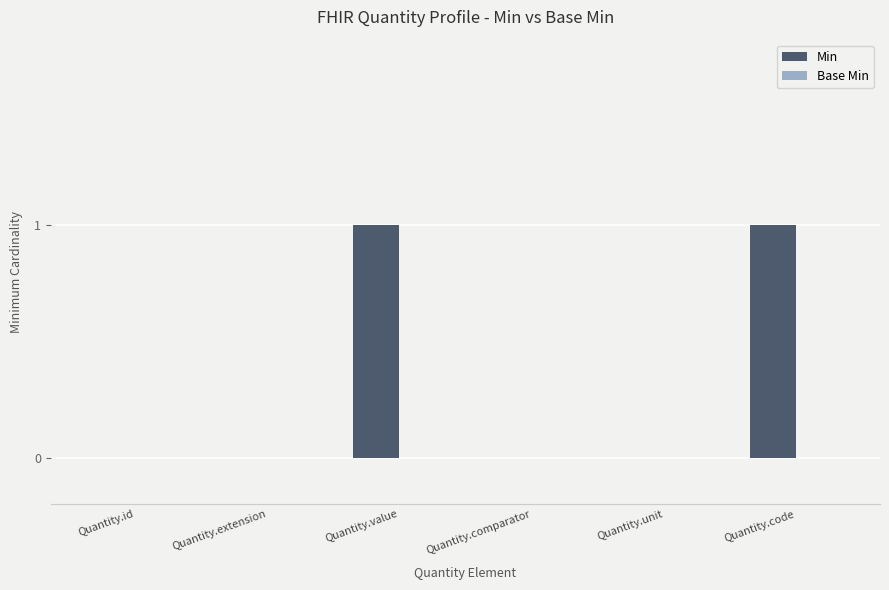

The chart shows a value of 0 at Quantity.unit. True or false?

True